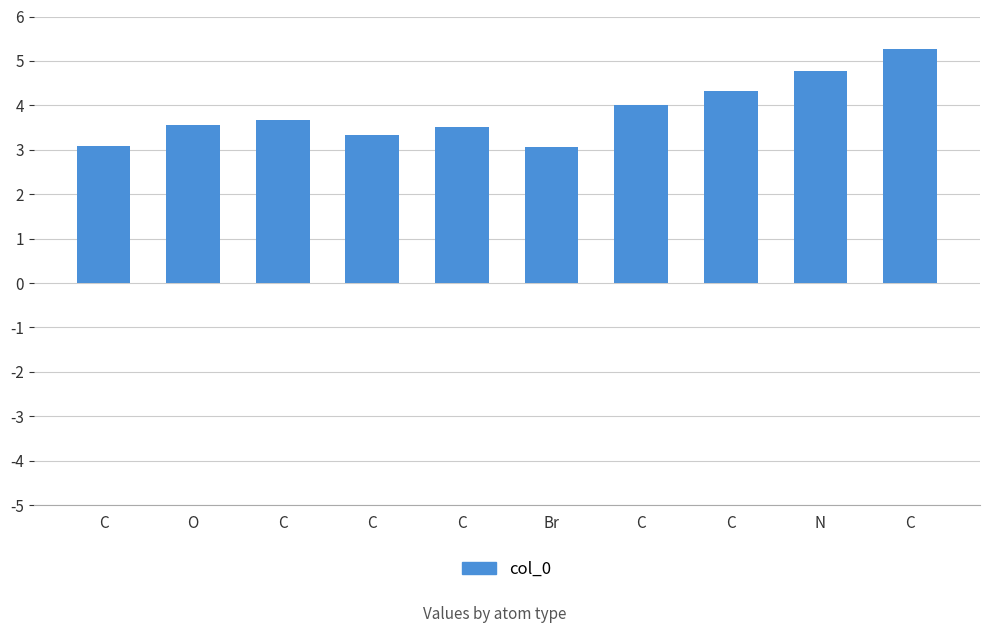

What is the maximum value shown in the chart?

5.3